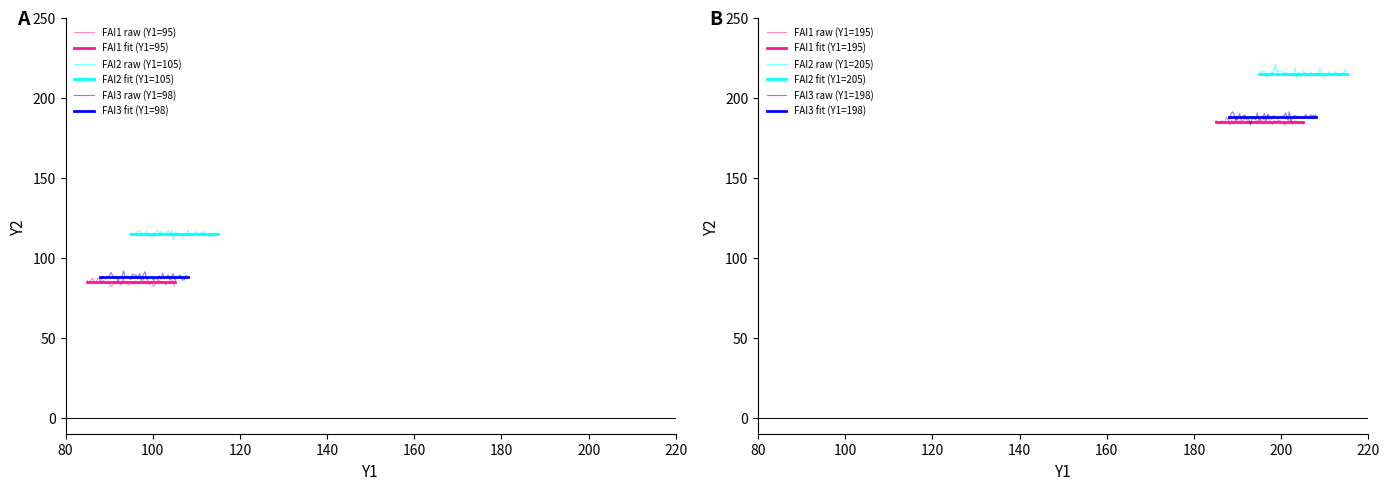

At which category does the chart reach its minimum across all series?

95